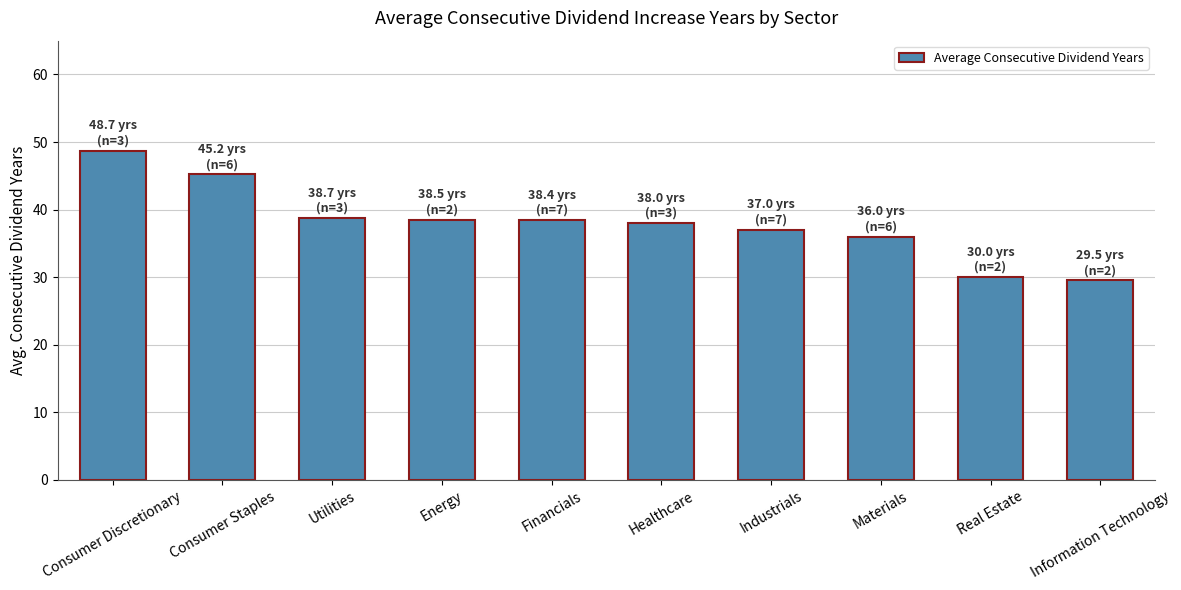

What is the average value?

38.0